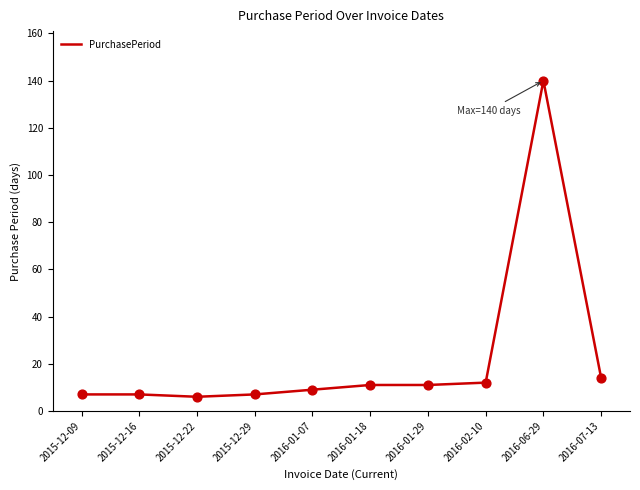

Approximately how many times larger is the value at 2016-01-29 compared to 2016-01-07?

1.2